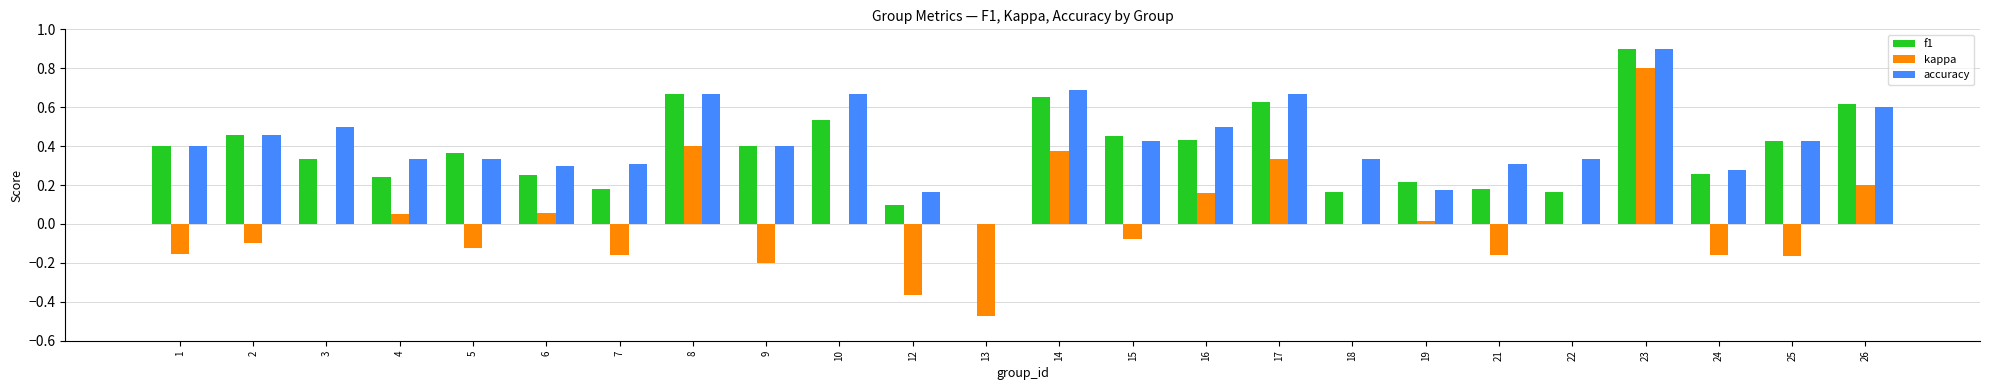

What is the total value across all series at 3?

0.8